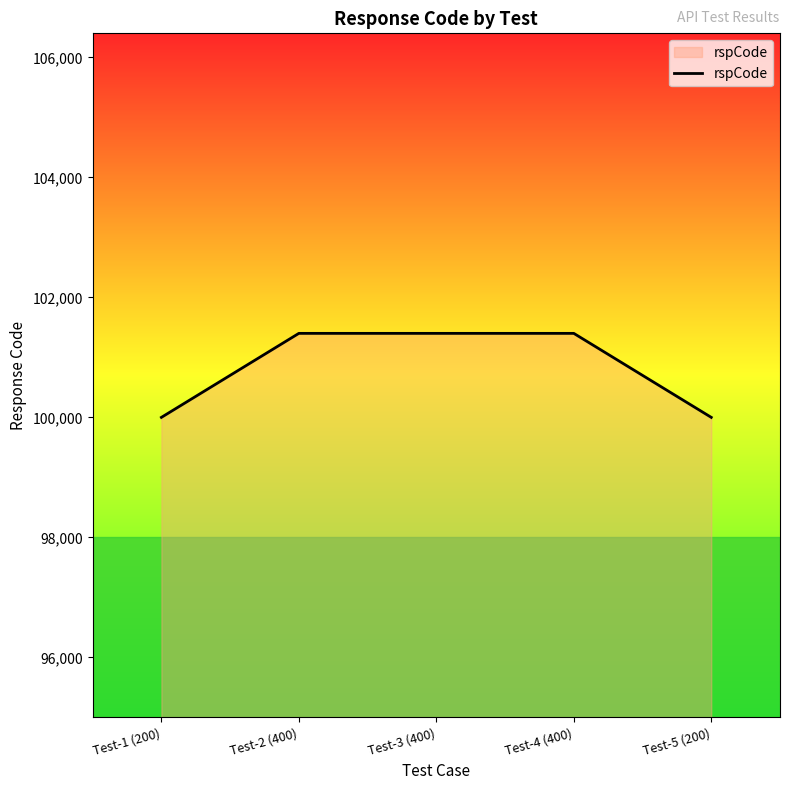

True or false: the data shows 167357 at Test-2 (400).

False